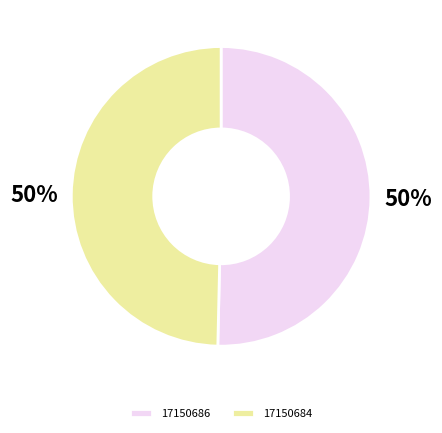

Which slice represents more than half of the pie?

17150686